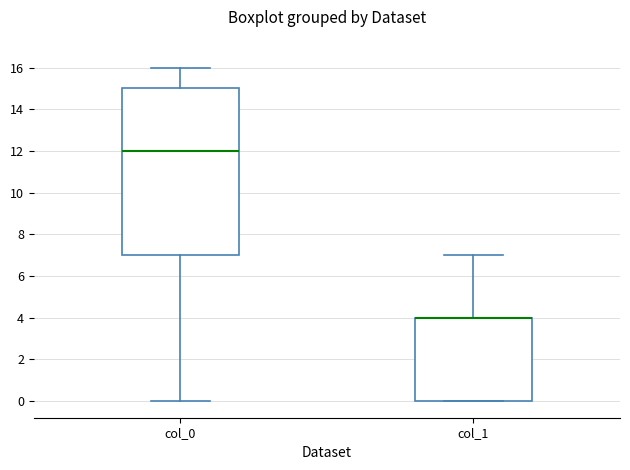

Reading left to right, read every box against the y-axis: the position of its median line, the range the box covers, and the ends of its whiskers. The values are not printed on the chart, so give them approximately, as read against the axis.

col_0: median 12, box 7 to 15, whiskers 0 to 16
col_1: median 4 (drawn on the box's upper edge), box 0 to 4, whiskers 0 to 7